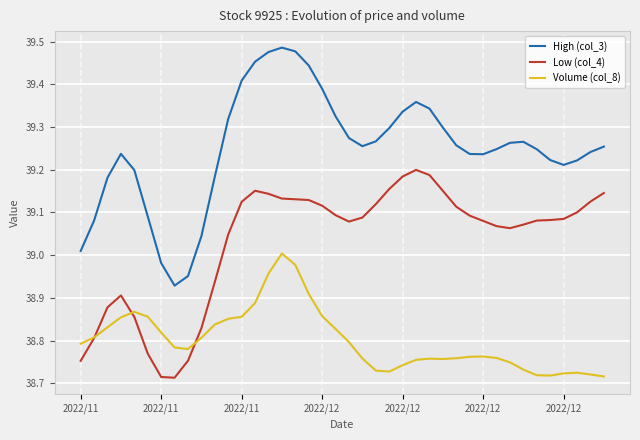

True or false: Volume (col_8) and High (col_3) cross at least once.

False